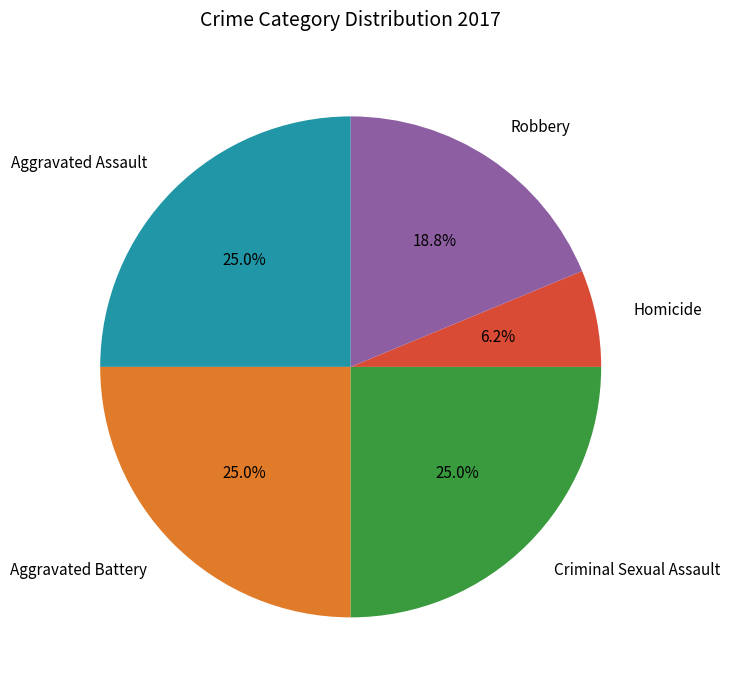

Between Robbery and Homicide, which is larger?

Robbery